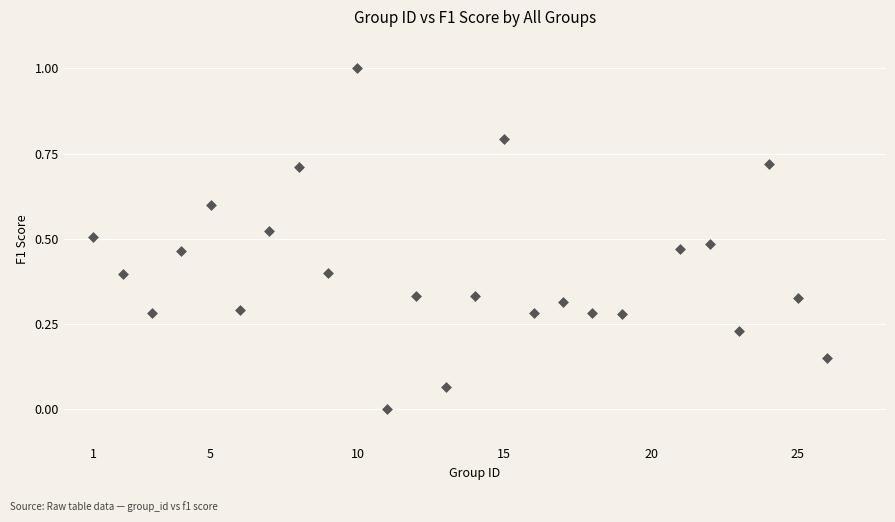

What is the range of Y values (max minus min)?

1.0